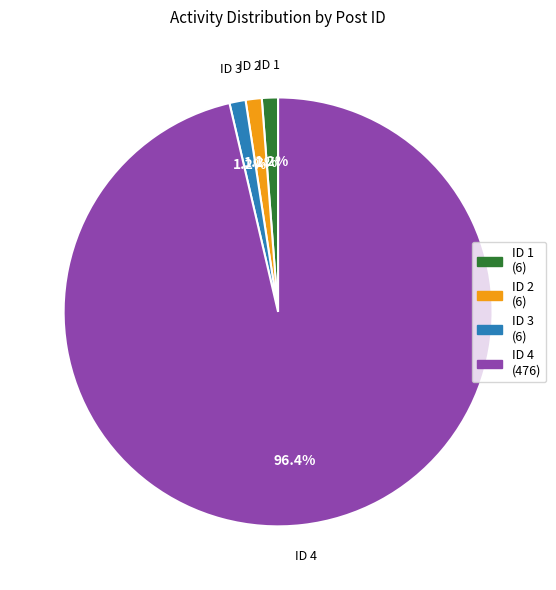

Combined, do ID 1 (6) and ID 4 (476) account for over 50%?

Yes